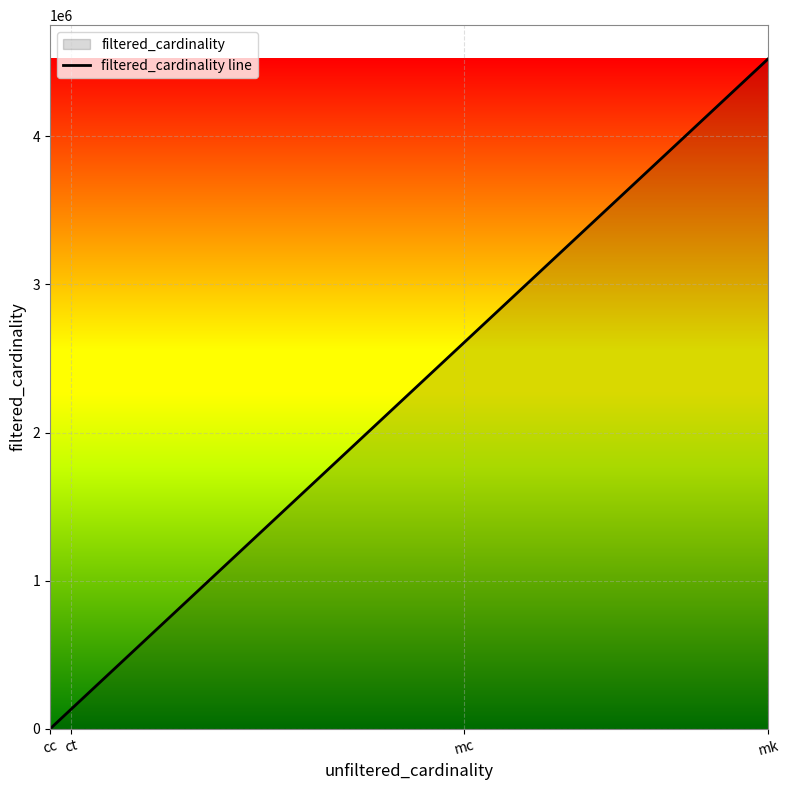

At which category does the chart reach its minimum across all series?

cc